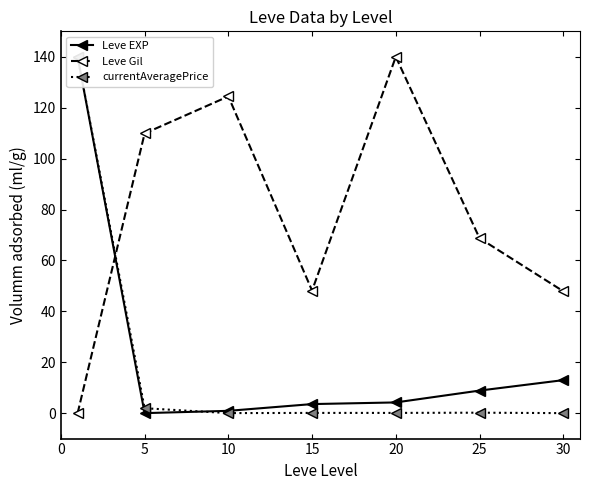

Which series has the largest range (max minus min)?

Leve EXP